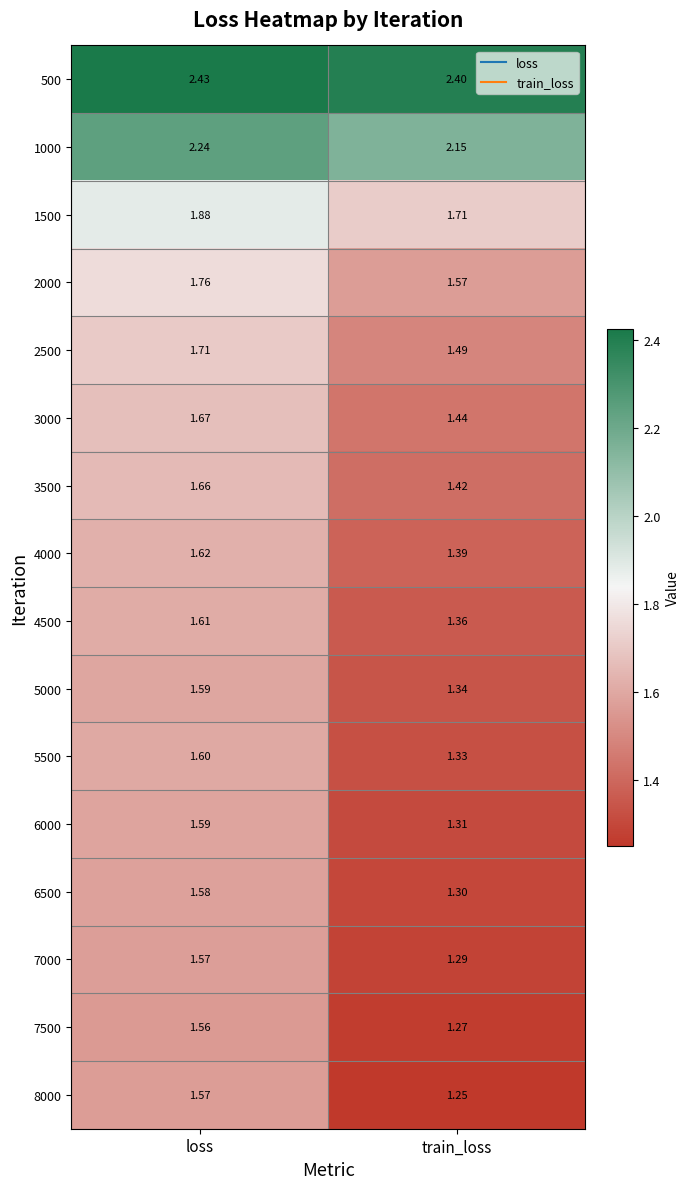

Which category has the highest value in the 2000 series?

loss